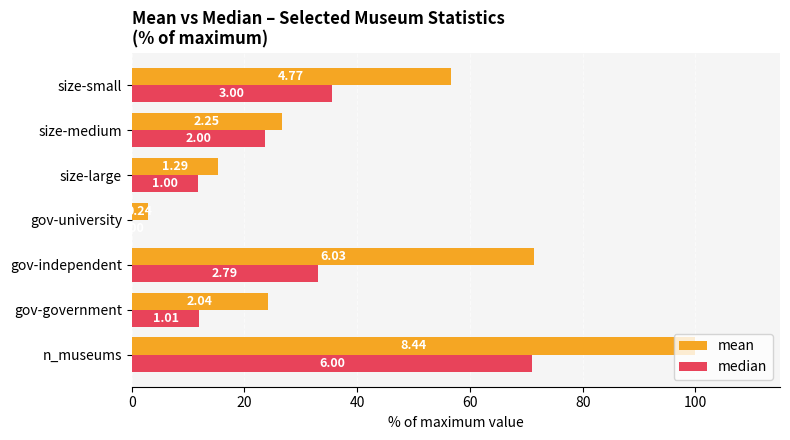

Which series has the largest range (max minus min)?

mean